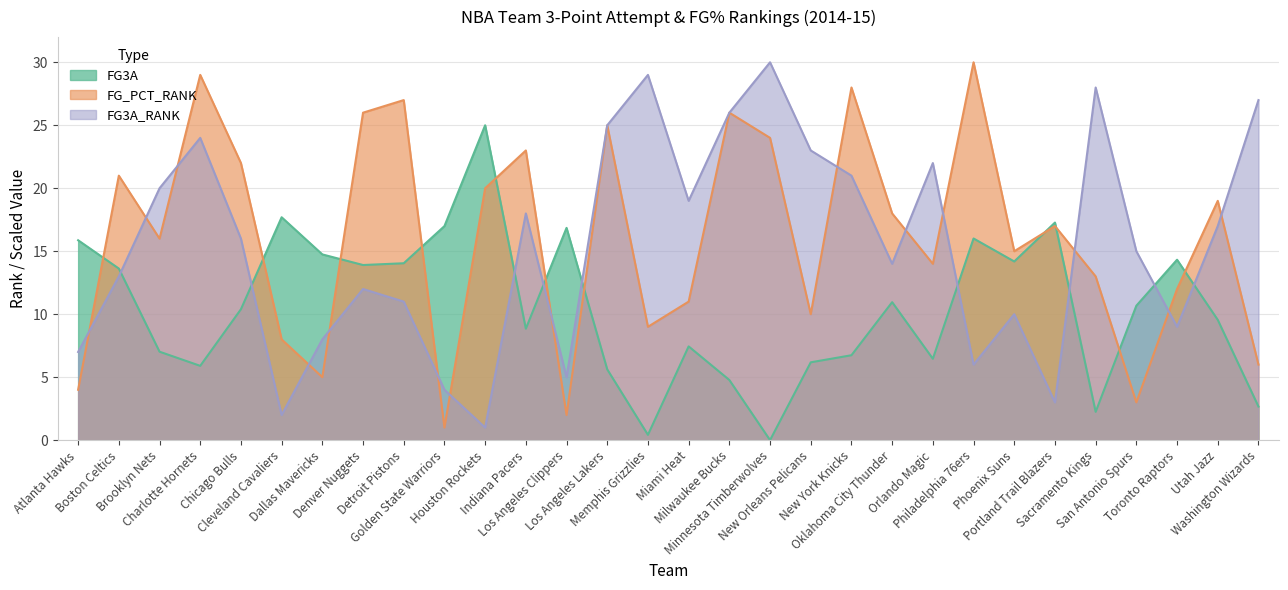

In FG3A, how many points are lower than both neighbors (excluding endpoints)?

8